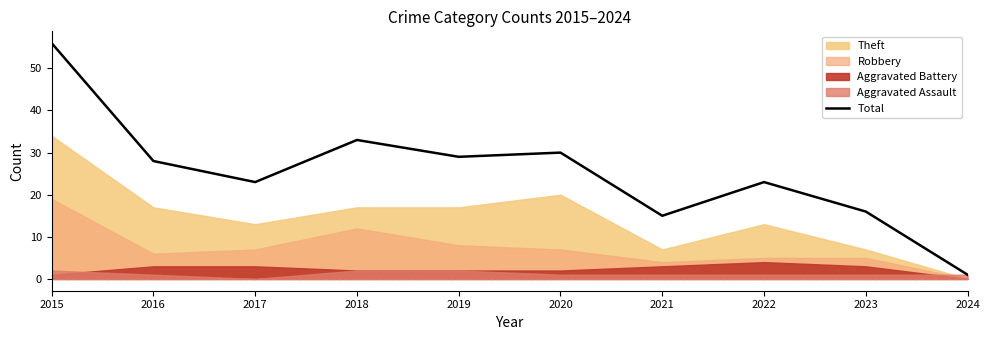

What is the value of the 8th point from the left?

23